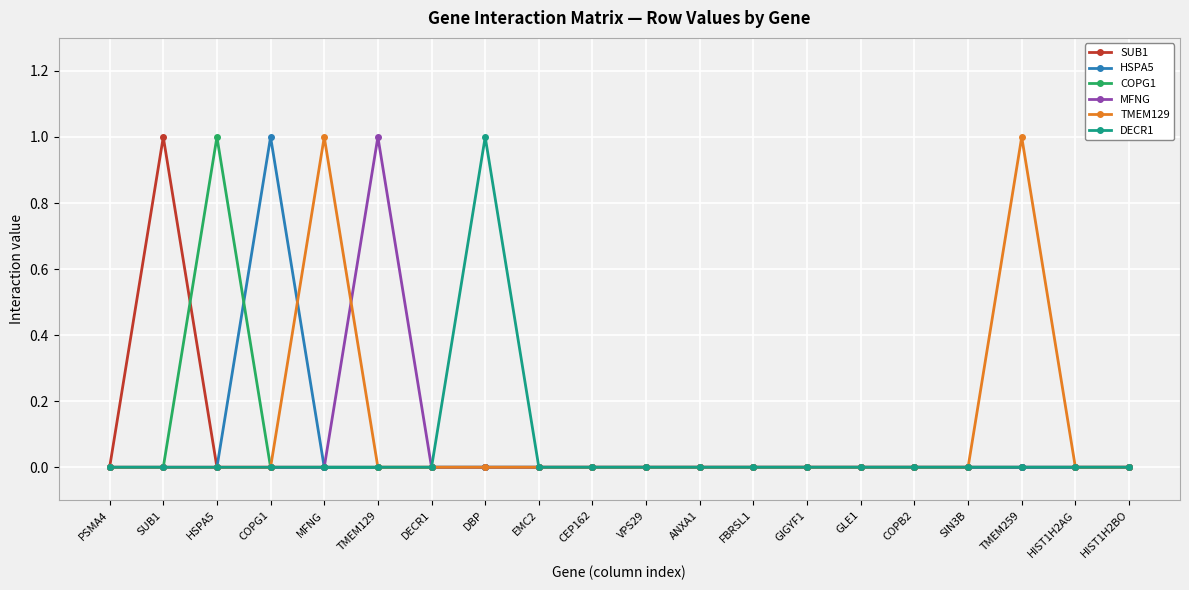

Count the number of data series in this chart.

6